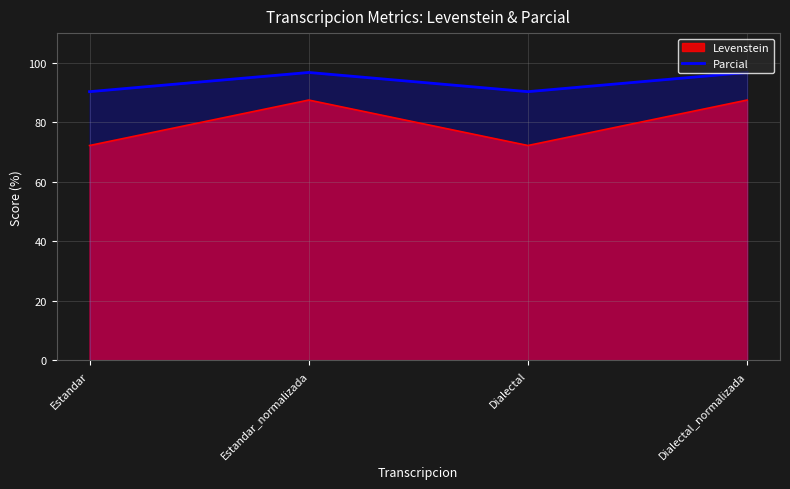

Rank the categories by value from highest to lowest.

Estandar_normalizada, Dialectal_normalizada, Estandar, Dialectal